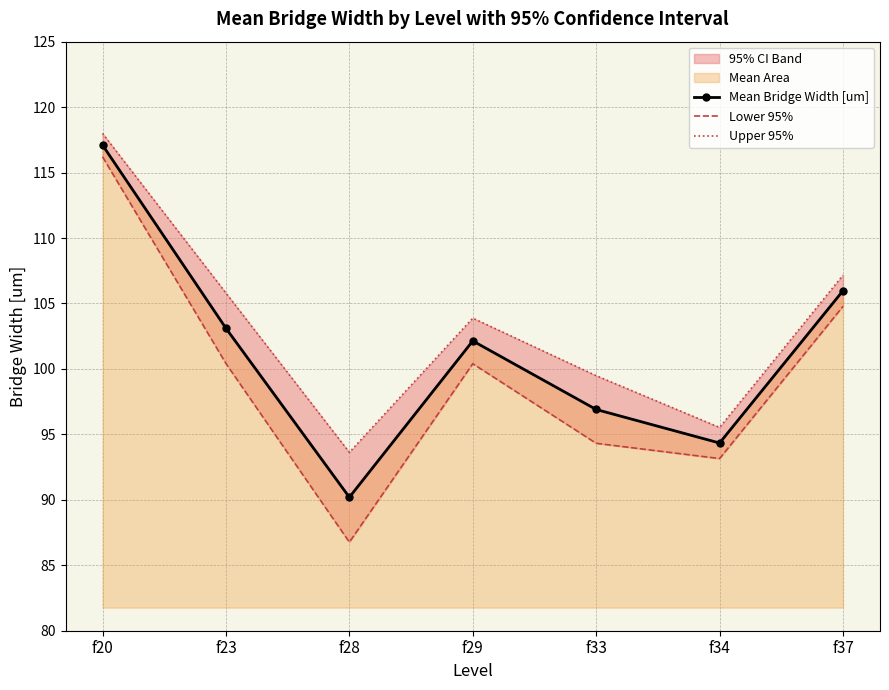

True or false: Upper 95% and Lower 95% cross at least once.

False